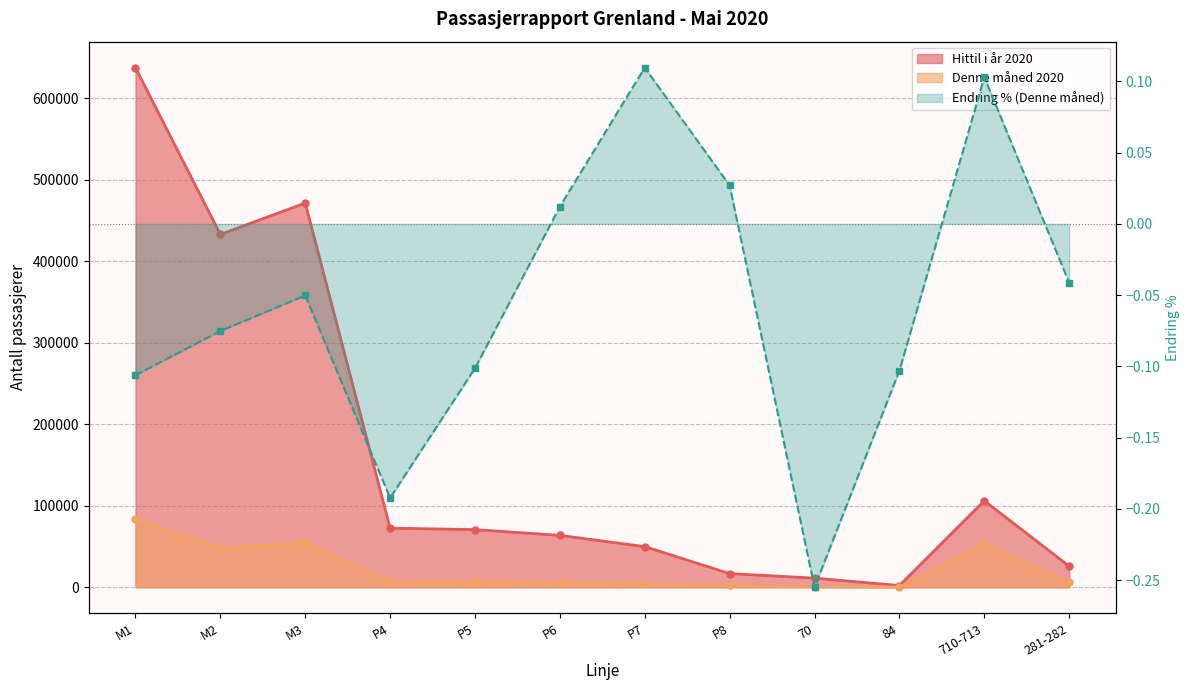

True or false: Endring % (Denne måned) has more than 1 interior local peaks.

True